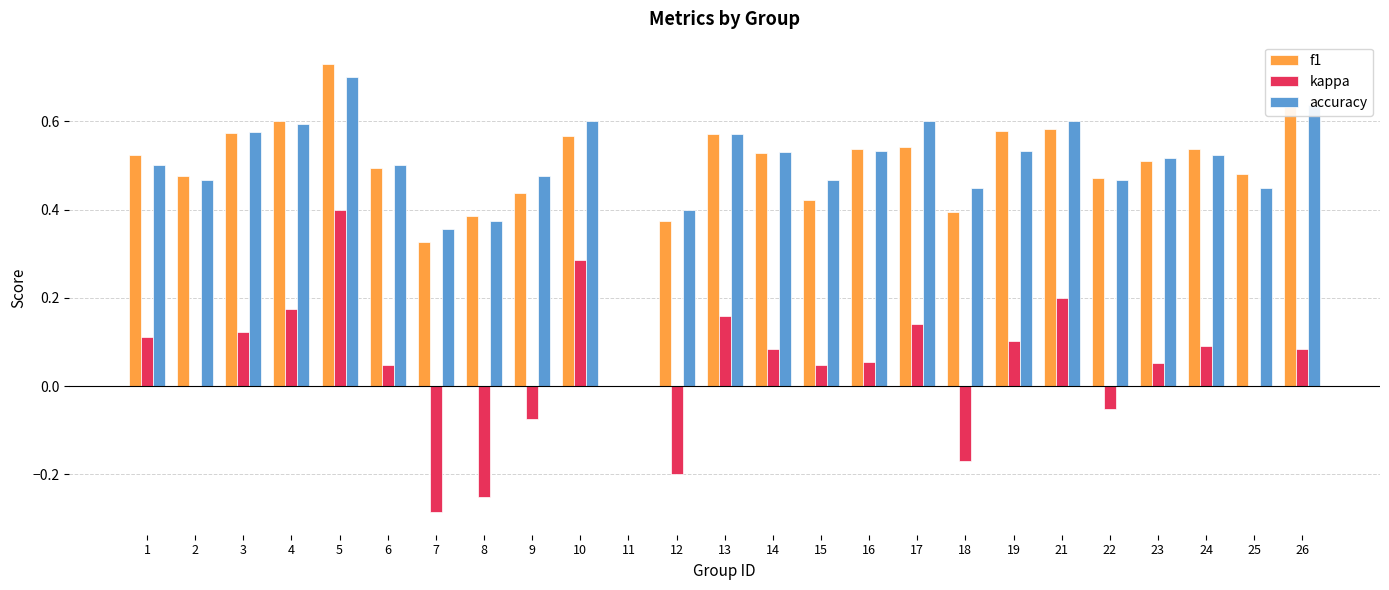

How many series are shown in this chart?

3